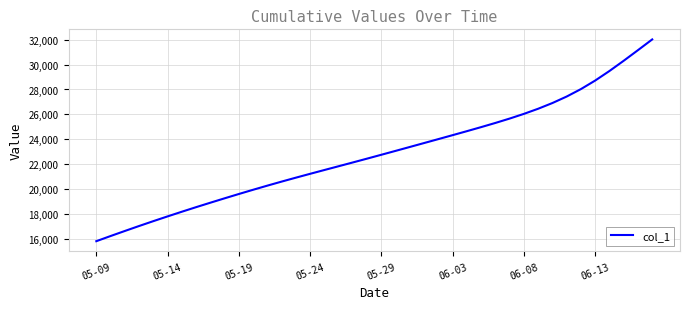

Which label corresponds to the smallest value in the chart?

05-09